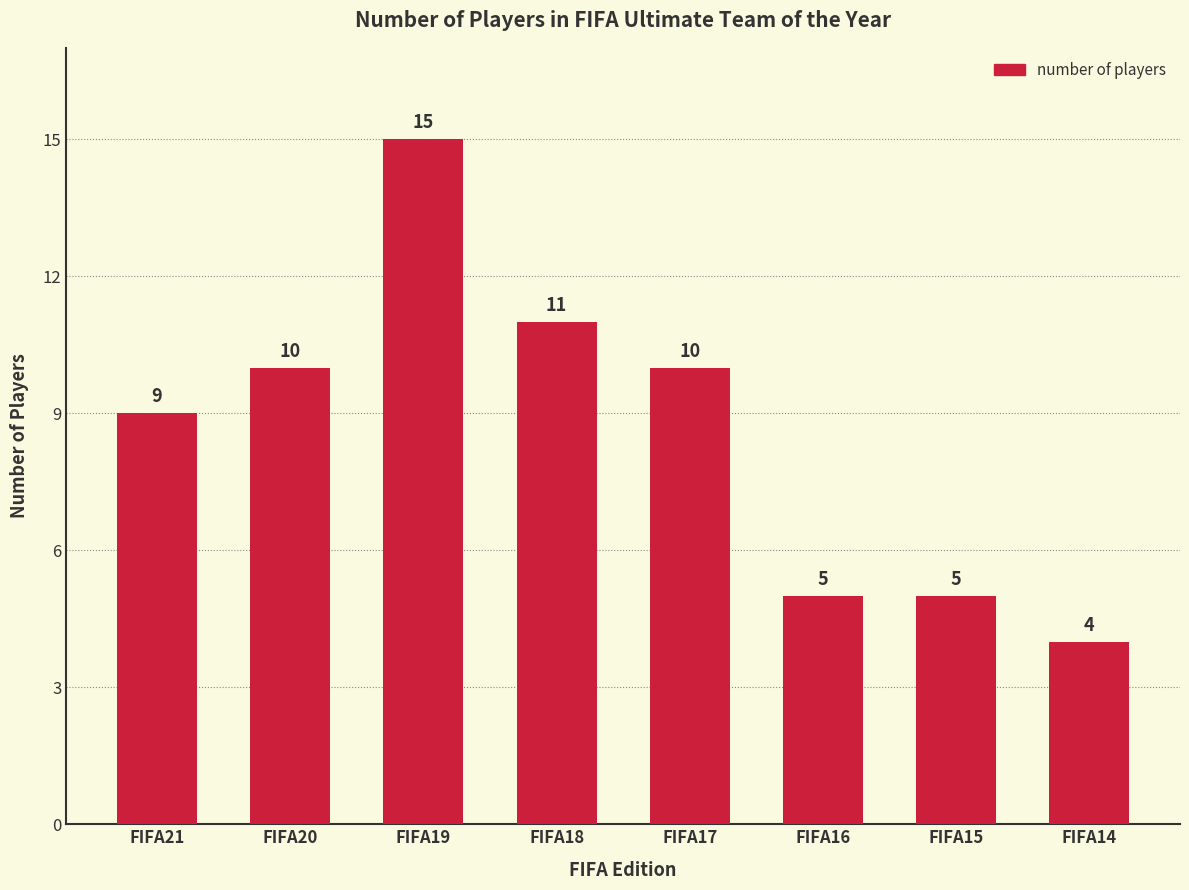

Where is the data nearest to the value 9?

FIFA21